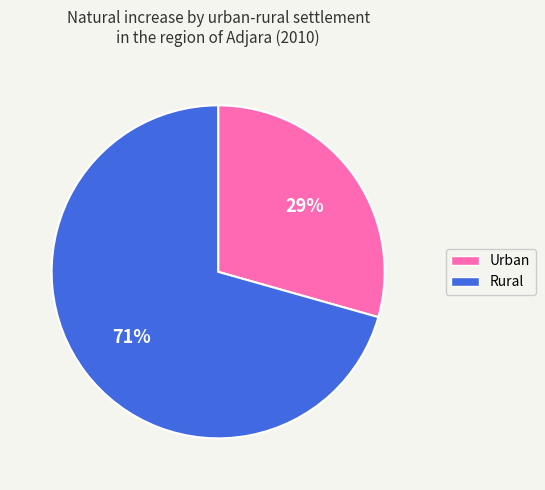

Which slice represents more than half of the pie?

Rural